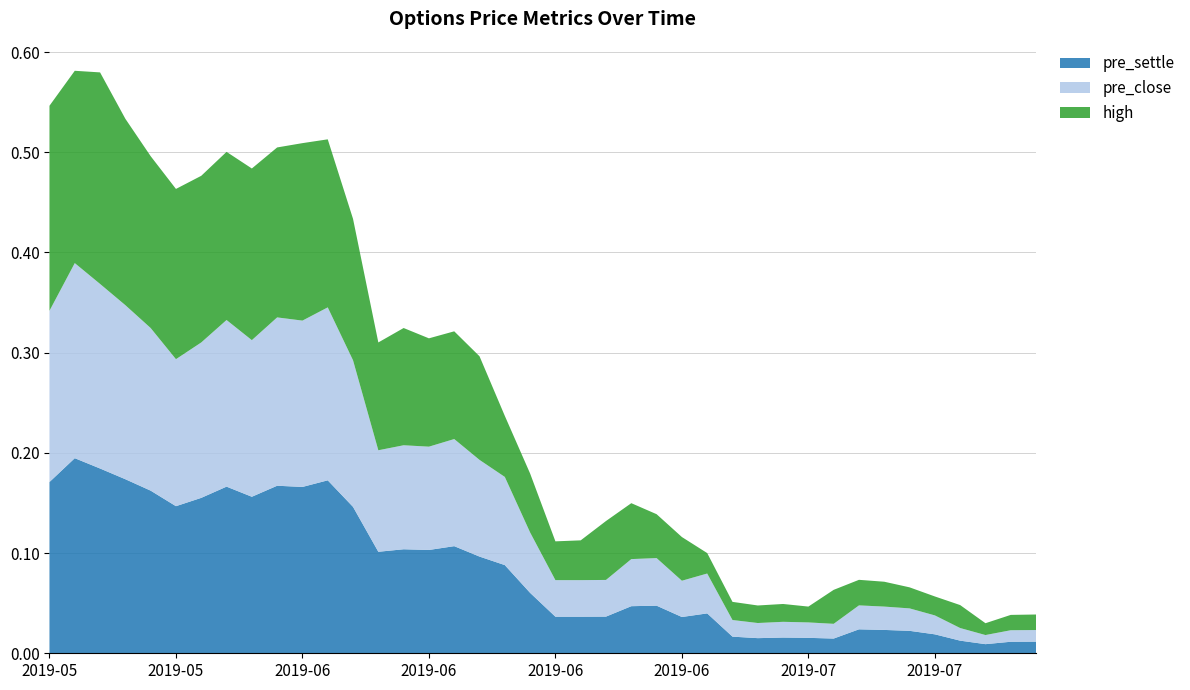

Reading left to right, extract all data points from this chart.

pre_settle: 0.2	0.2	0.2	0.2	0.2	0.1	0.2	0.2	0.2	0.2	0.2	0.2	0.1	0.1	0.1	0.1	0.1	0.1	0.1	0.1	0.0	0.0	0.0	0.0	0.0	0.0	0.0	0.0	0.0	0.0	0.0	0.0	0.0	0.0	0.0	0.0	0.0	0.0	0.0	0.0
pre_close: 0.2	0.2	0.2	0.2	0.2	0.1	0.2	0.2	0.2	0.2	0.2	0.2	0.1	0.1	0.1	0.1	0.1	0.1	0.1	0.1	0.0	0.0	0.0	0.0	0.0	0.0	0.0	0.0	0.0	0.0	0.0	0.0	0.0	0.0	0.0	0.0	0.0	0.0	0.0	0.0
high: 0.2	0.2	0.2	0.2	0.2	0.2	0.2	0.2	0.2	0.2	0.2	0.2	0.1	0.1	0.1	0.1	0.1	0.1	0.1	0.1	0.0	0.0	0.1	0.1	0.0	0.0	0.0	0.0	0.0	0.0	0.0	0.0	0.0	0.0	0.0	0.0	0.0	0.0	0.0	0.0